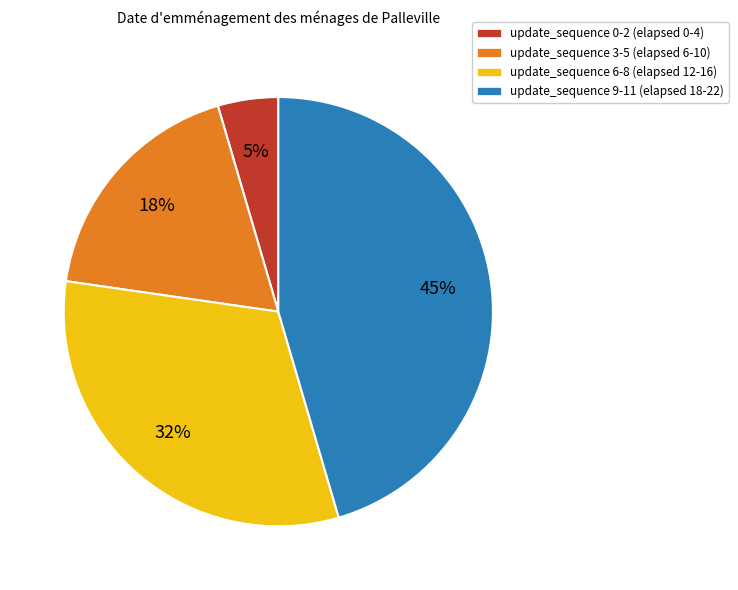

To the nearest percent, what is the average slice percentage?

25%